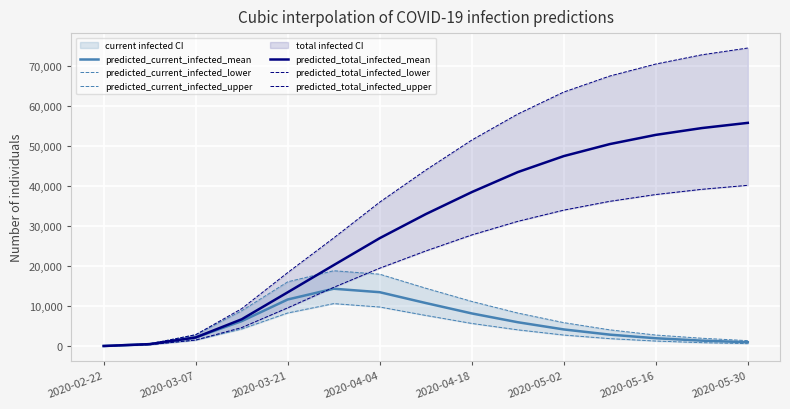

The value of predicted_current_infected_mean at 2020-05-16 is 2000. True or false?

True